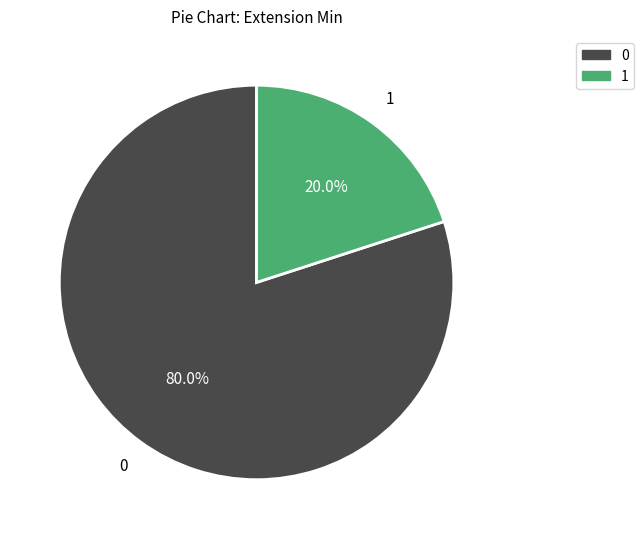

Does any single category account for the majority?

Yes